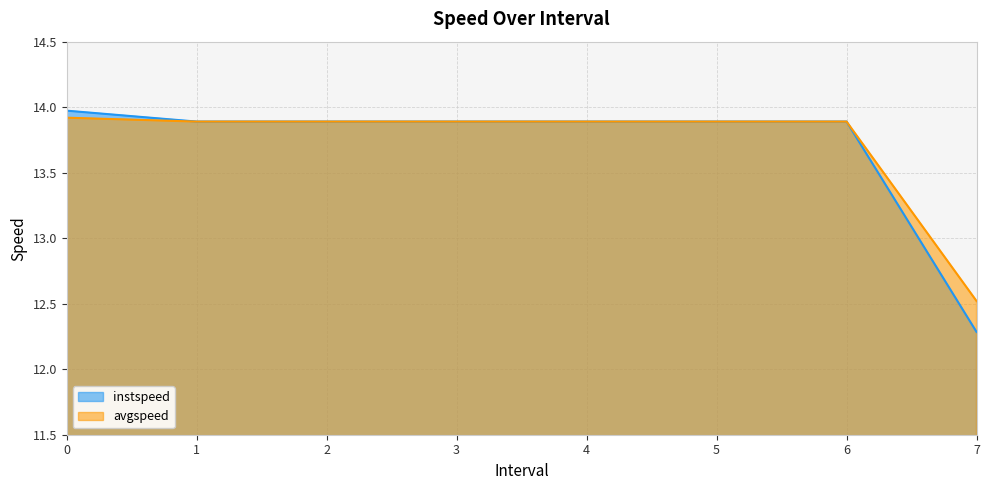

What is the total value across all series at 1.0?

27.8